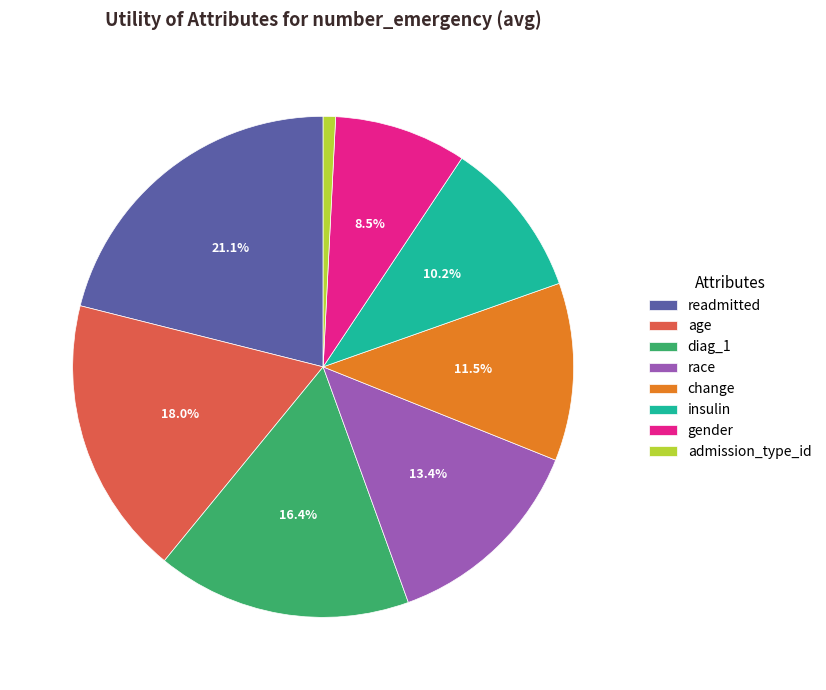

Approximately how many times larger is the value at change compared to diag_1?

0.7